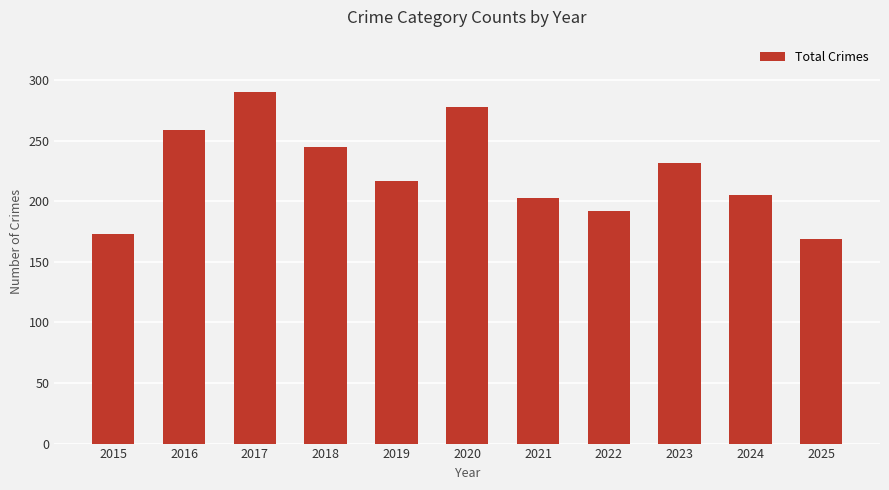

What is the change in value from 2015 to 2017?

+117